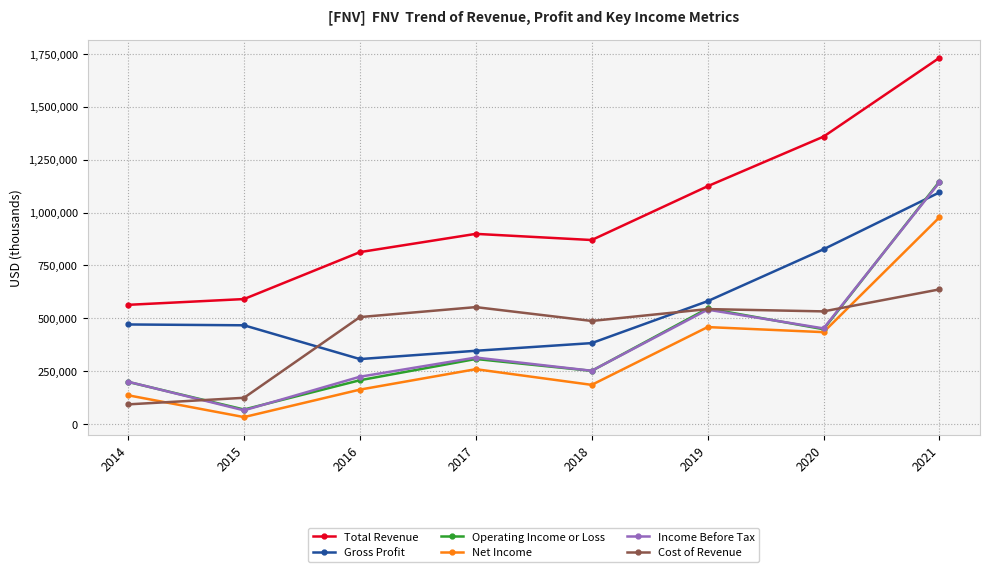

What are all the series names shown in the legend?

Total Revenue, Gross Profit, Operating Income or Loss, Net Income, Income Before Tax, Cost of Revenue